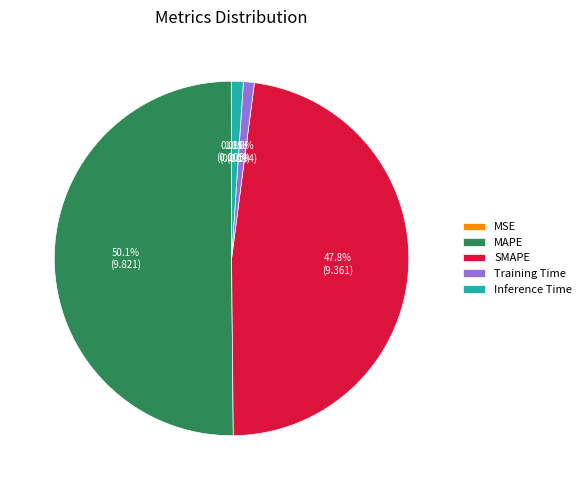

Between MAPE and SMAPE, which is larger?

MAPE